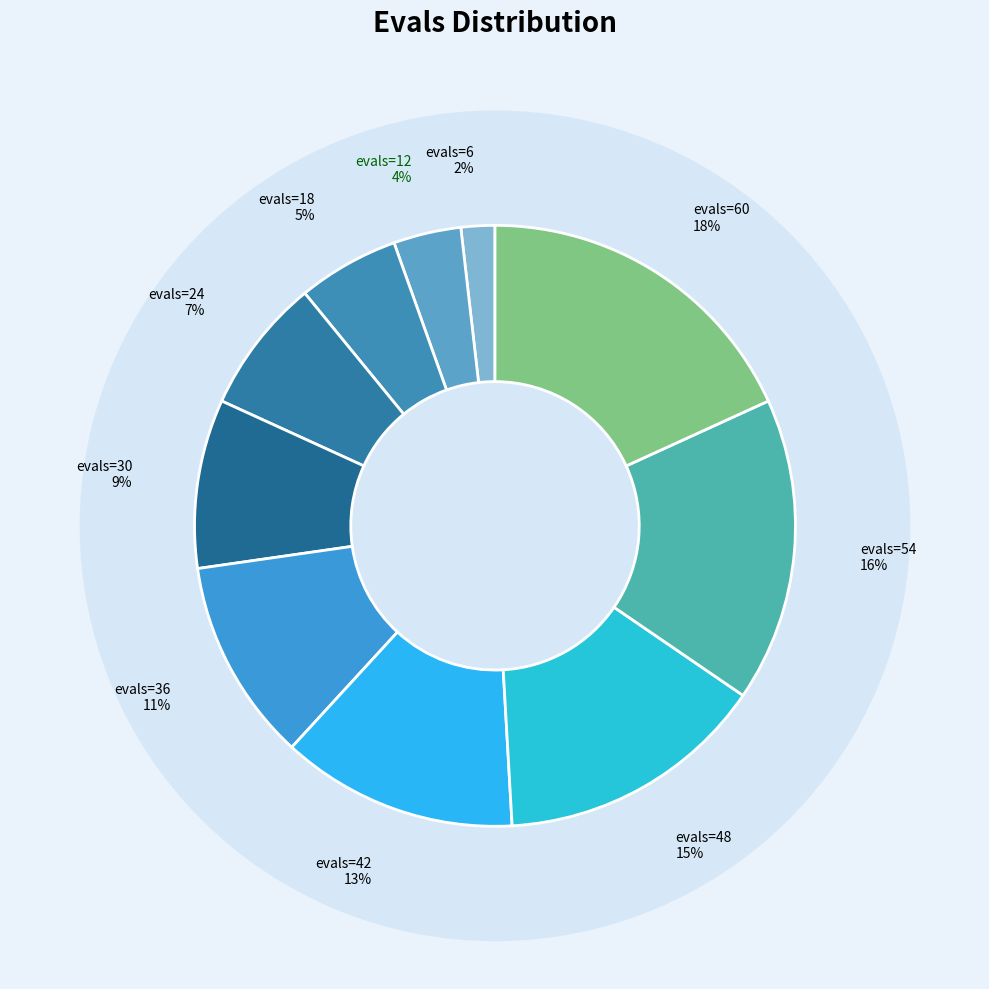

How many segments does this pie chart have?

10